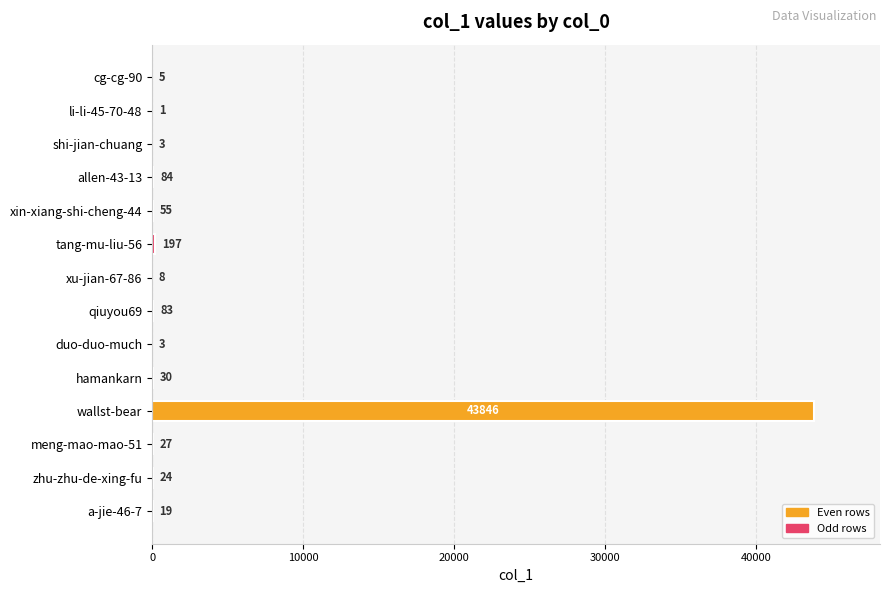

What is the sum of the values at hamankarn and a-jie-46-7?

49